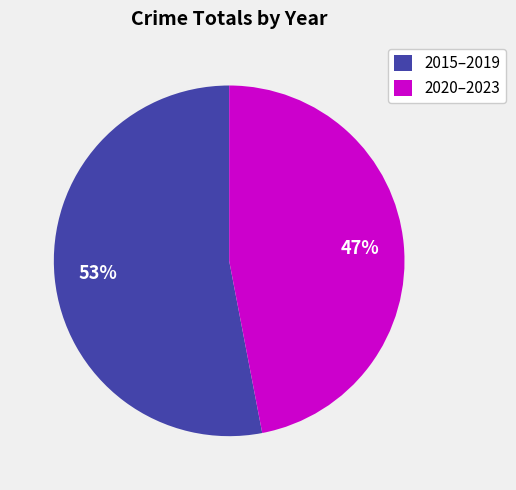

Is the sum of 2015–2019 and 2020–2023 greater than half?

Yes